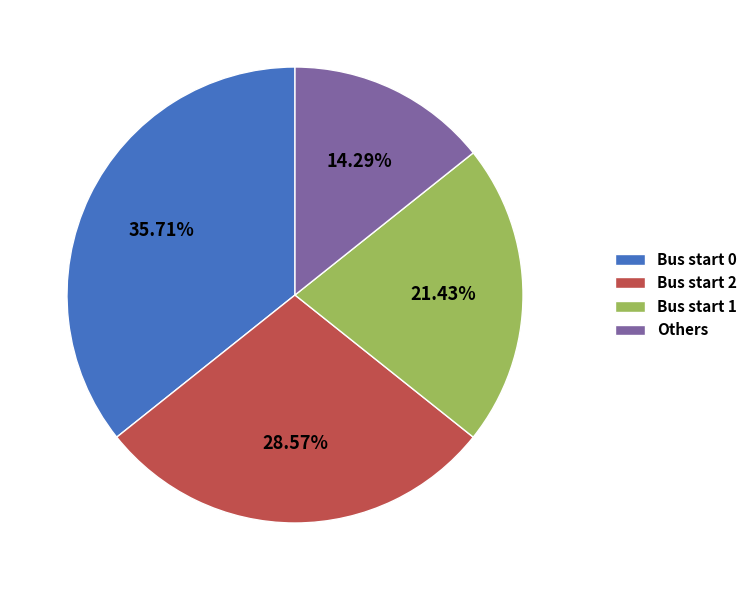

Count the number of slices in the pie.

4